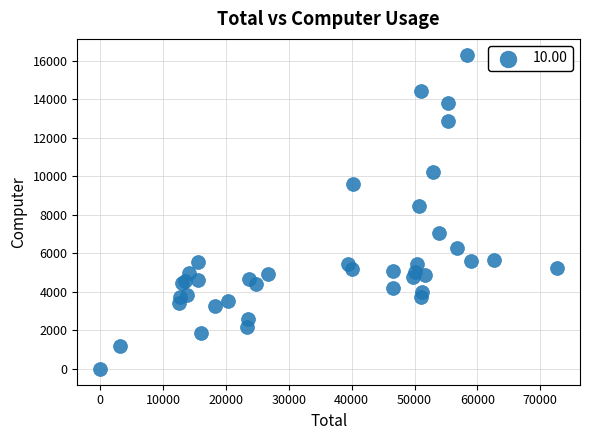

What Y value in the scatter plot is closest to 8164?

8456